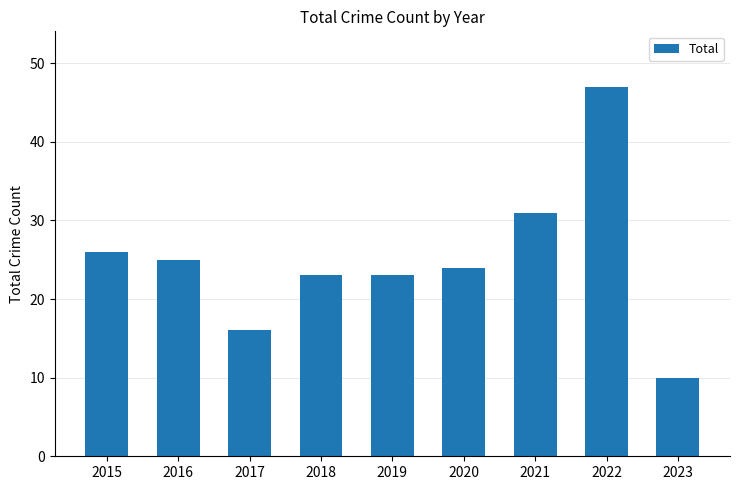

What is the difference between the values at 2019 and 2022?

24